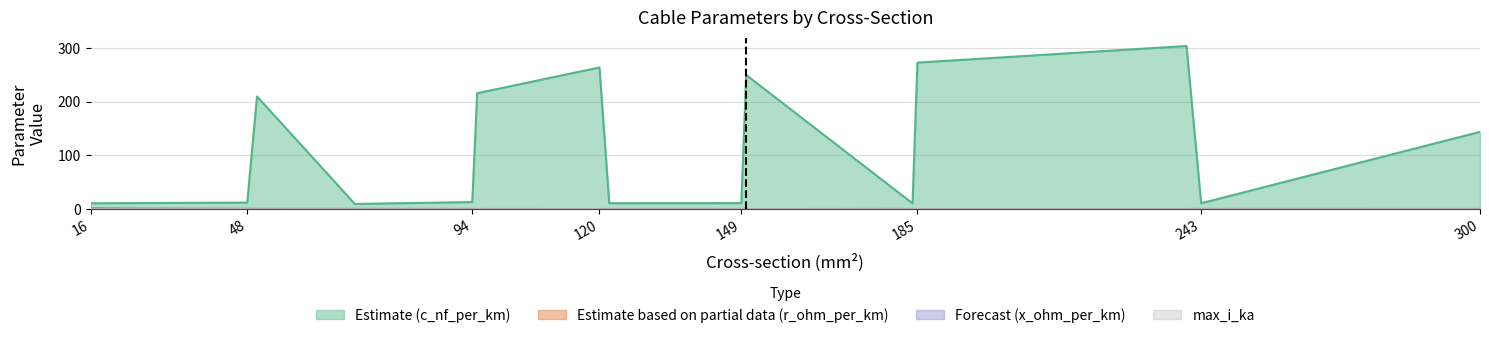

At which label is c_nf_per_km closest to 156?

300